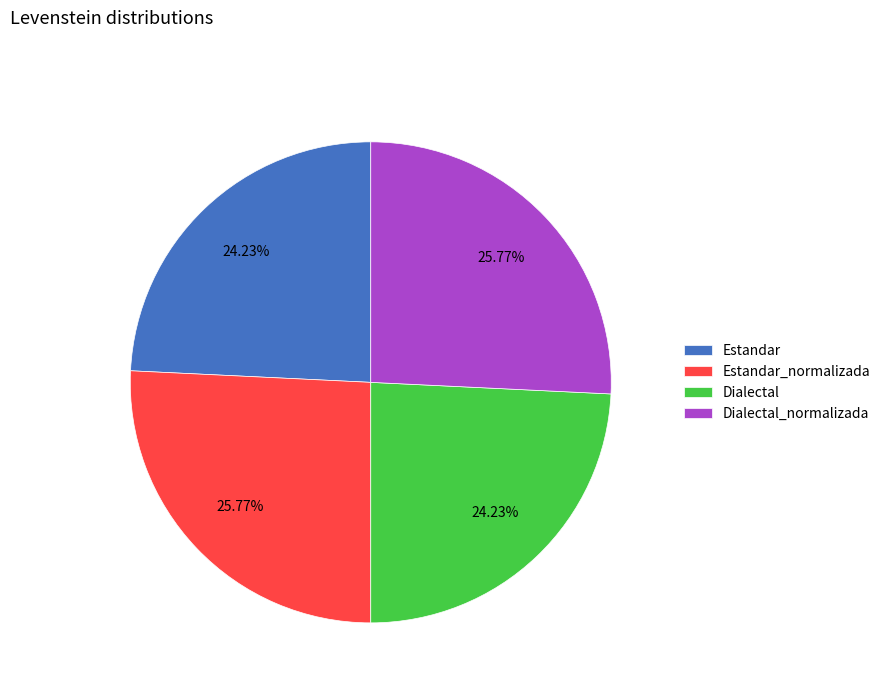

Count the number of slices in the pie.

4